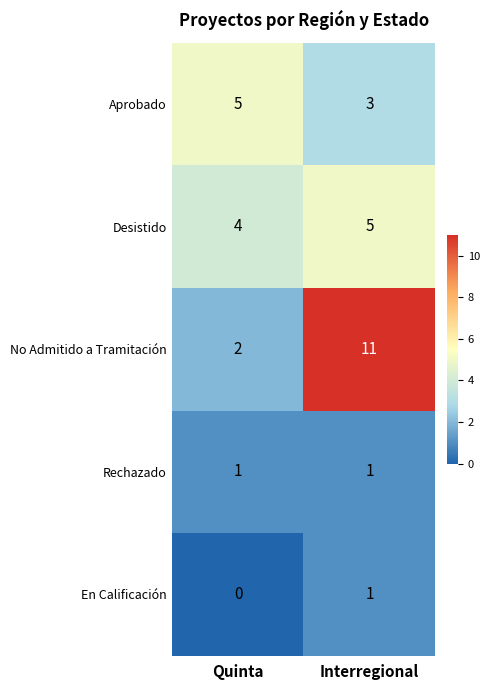

Rank the series at Quinta from highest to lowest value.

Aprobado, Desistido, No Admitido a Tramitación, Rechazado, En Calificación